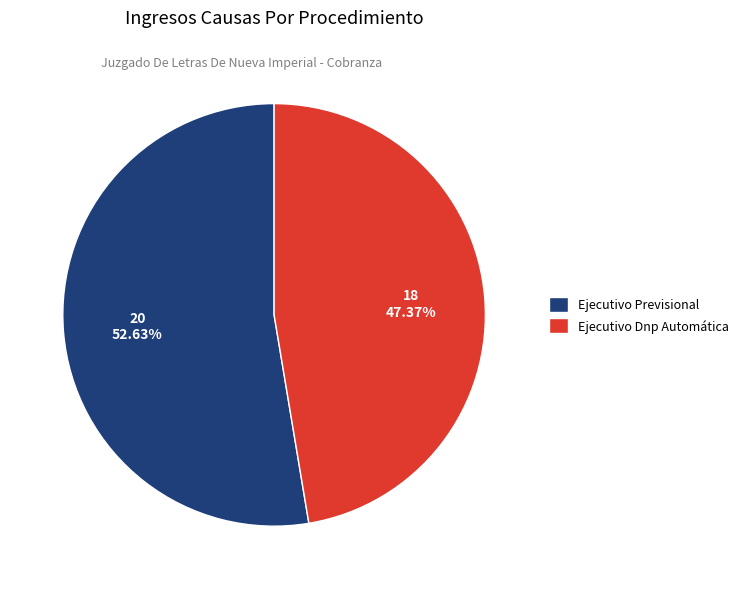

What is the smallest slice in the pie chart?

Ejecutivo Dnp Automática